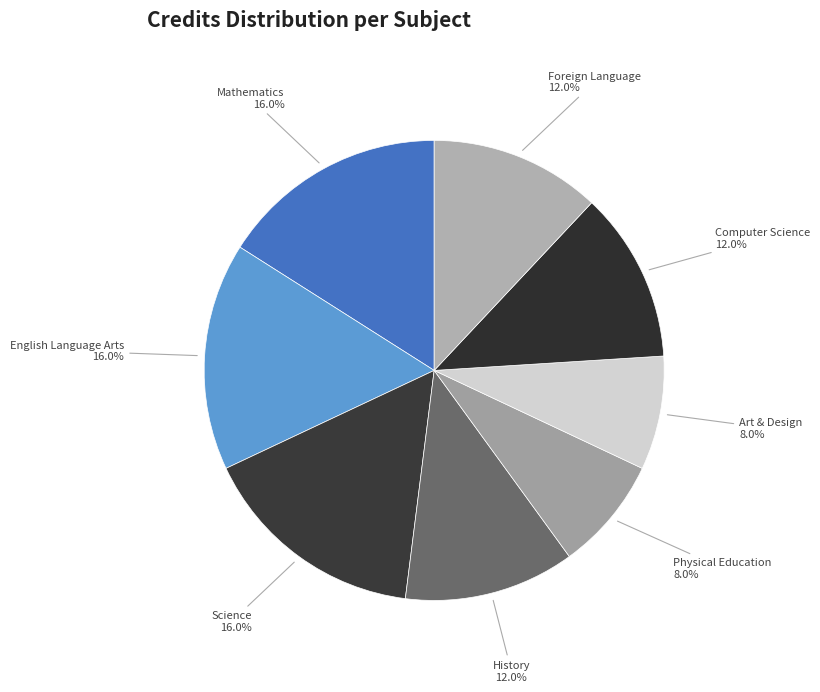

How many segments does this pie chart have?

8